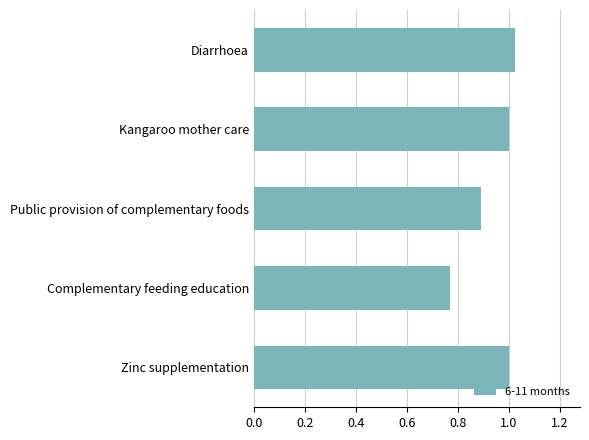

What is the approximate value at Public provision of complementary foods?

0.9